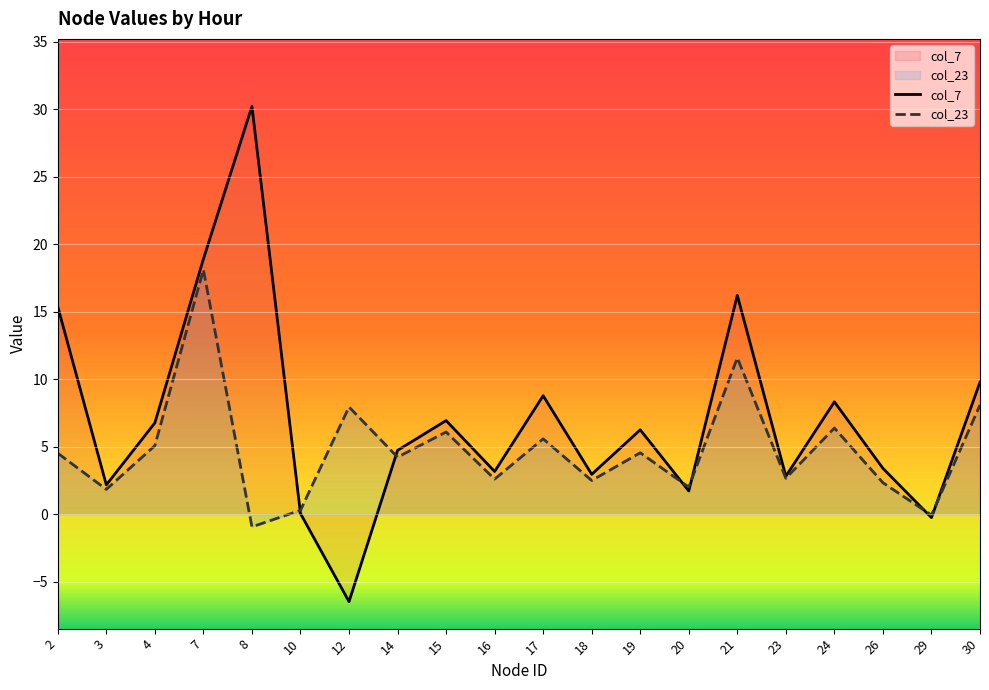

List the series in order of their peak value, lowest first.

col_23, col_7